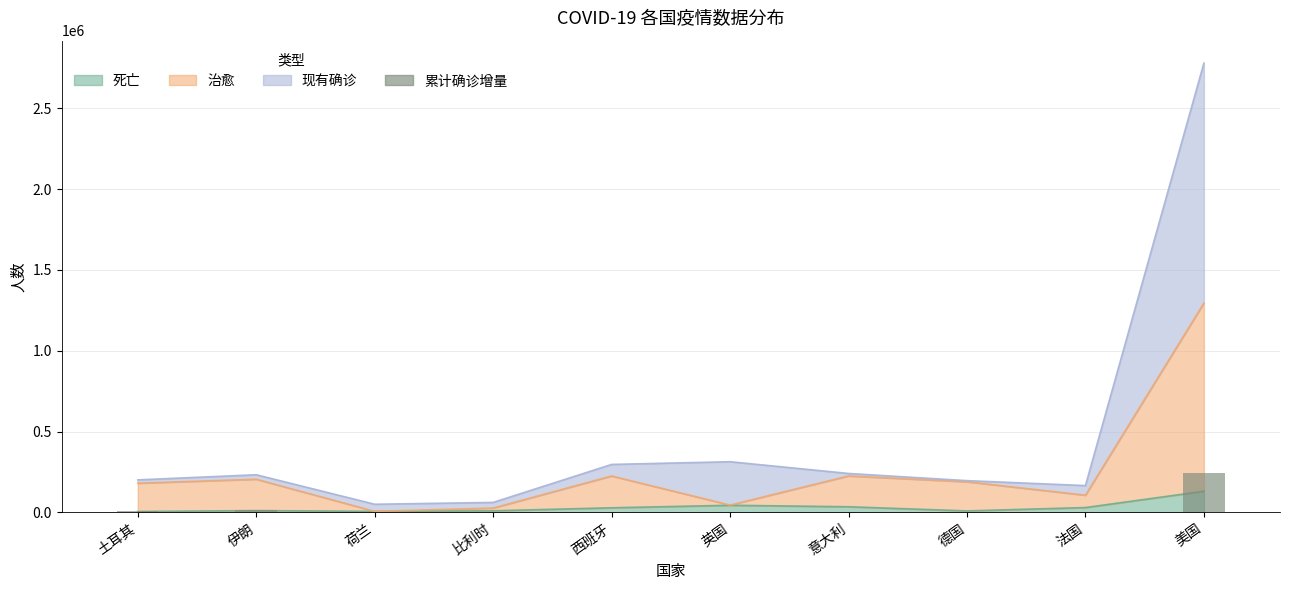

At which category is the sum across all series the highest?

美国